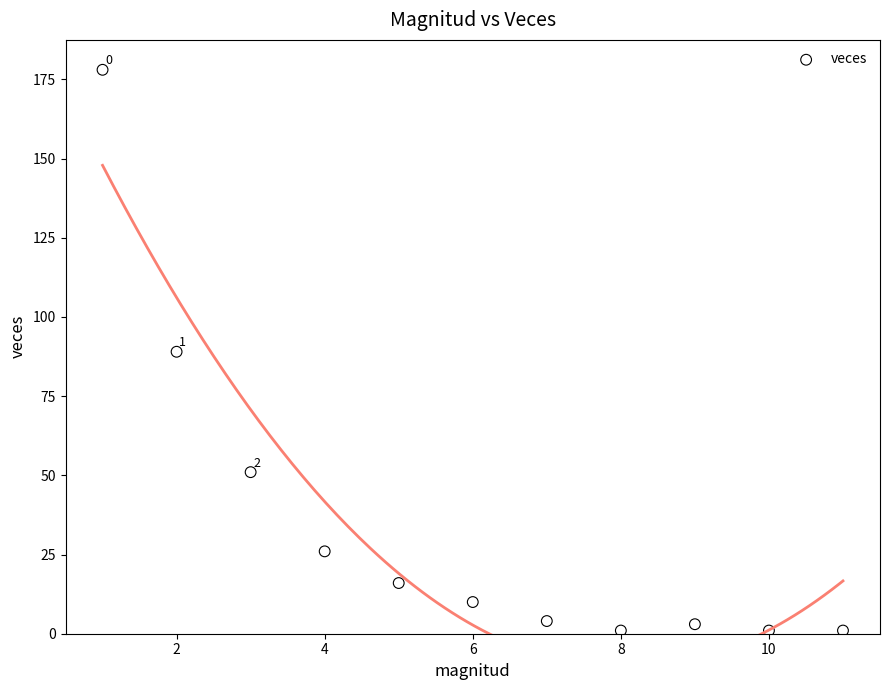

What is the average X value?

6